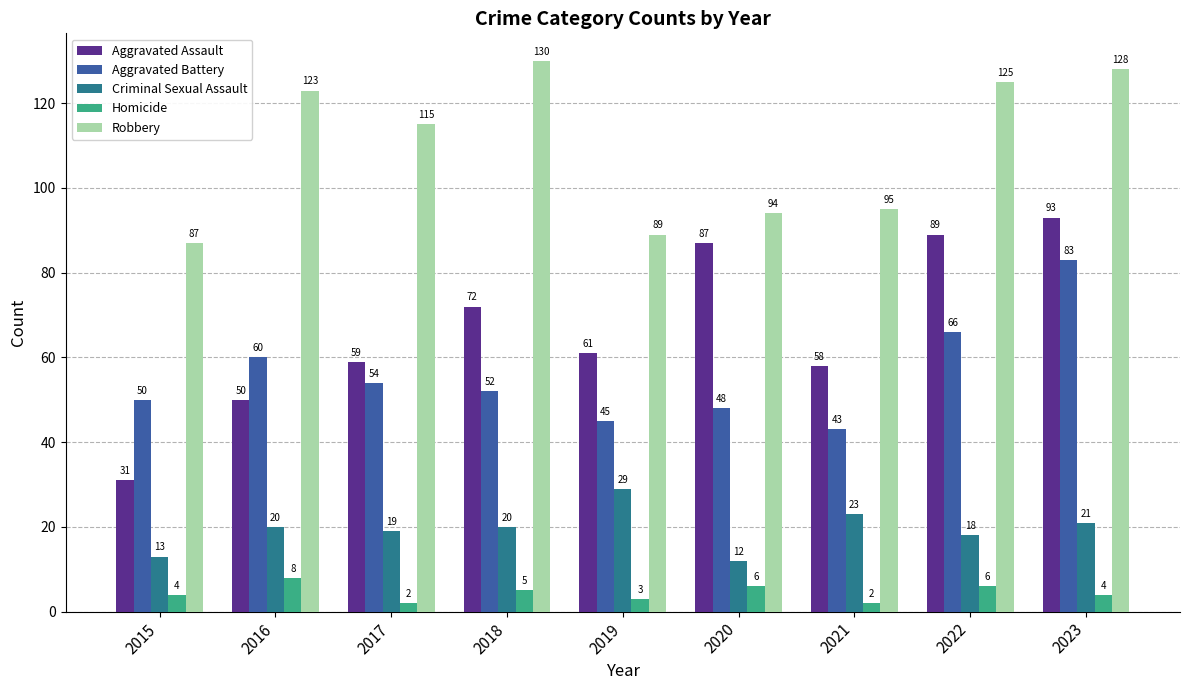

Is the value of Aggravated Assault at 2021 greater than the value of Robbery at 2021?

No